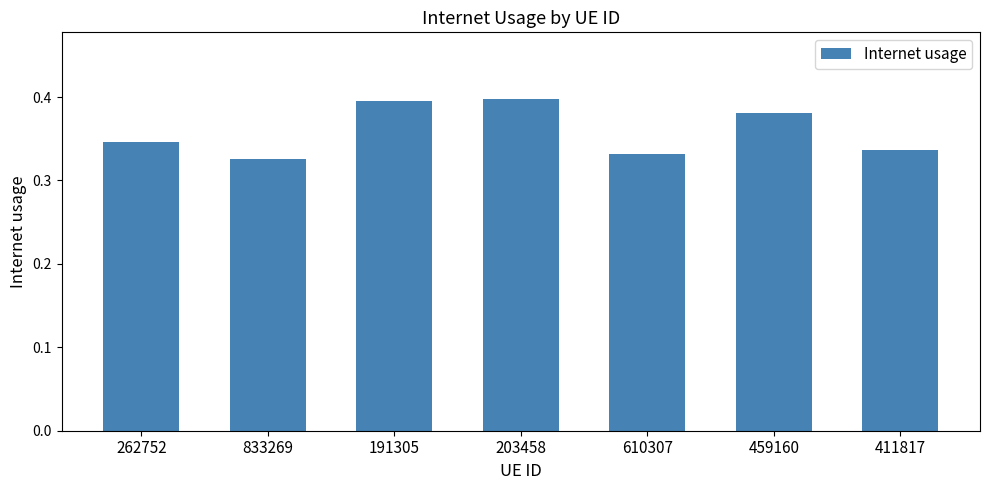

How many values are between 0 and 1?

7